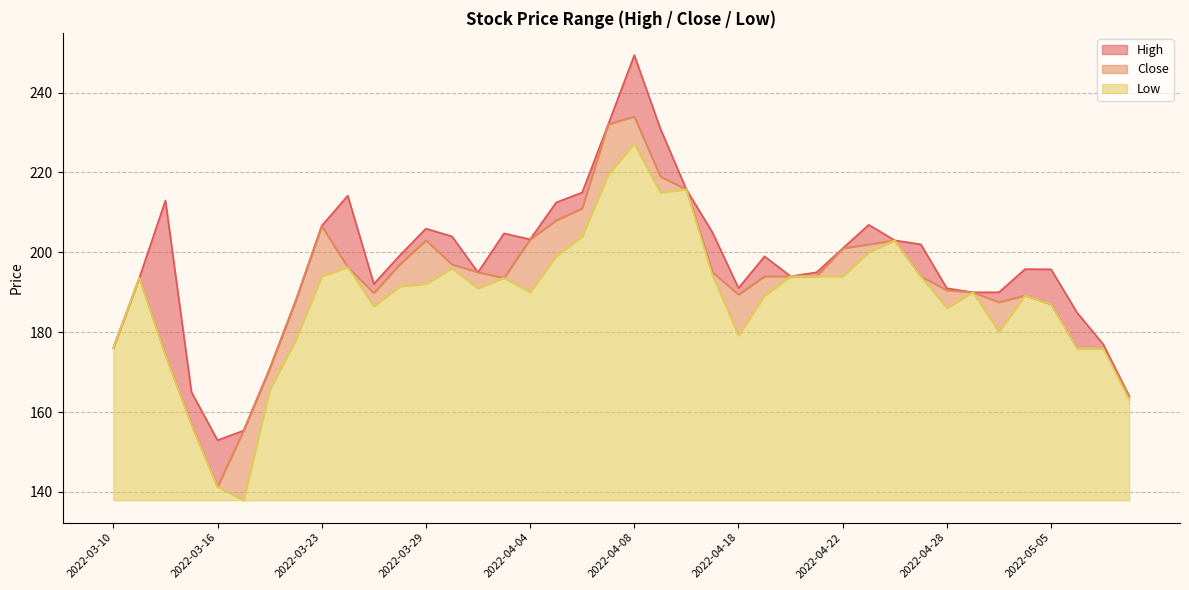

What is the average value of the Low series?

50.2